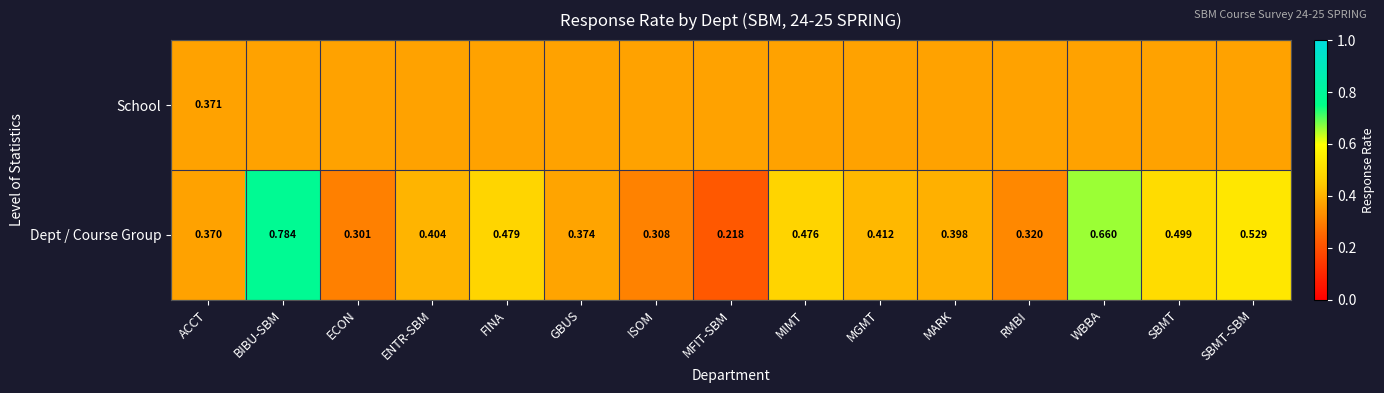

Rank the categories by Dept / Course Group value from highest to lowest.

BIBU-SBM, WBBA, SBMT-SBM, SBMT, FINA, MIMT, MGMT, ENTR-SBM, MARK, GBUS, ACCT, RMBI, ISOM, ECON, MFIT-SBM